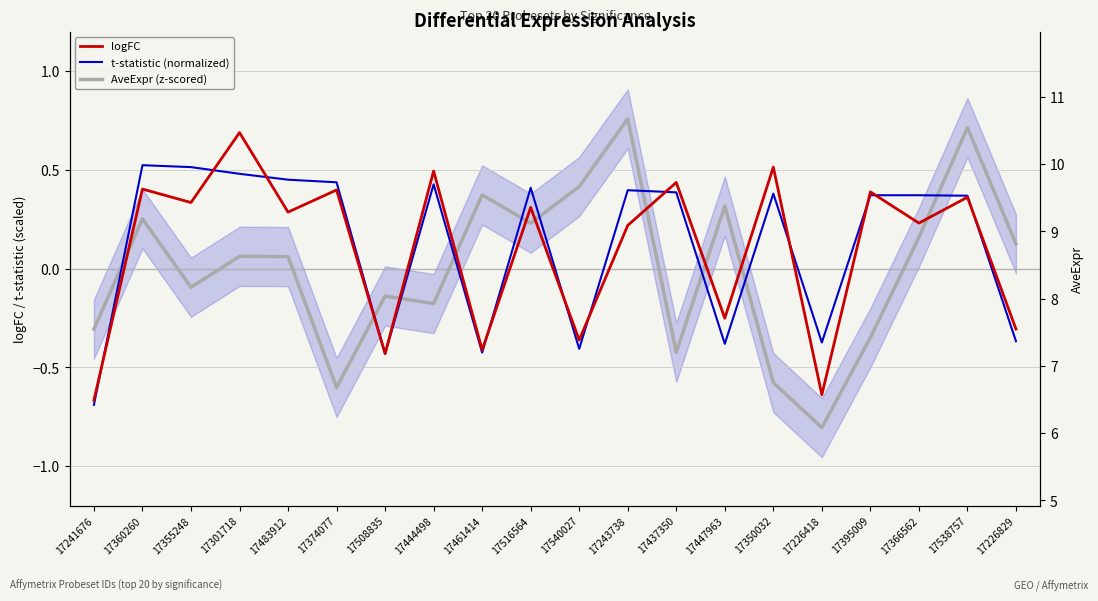

What is the value of the logFC point at the 18th from the left?

0.2